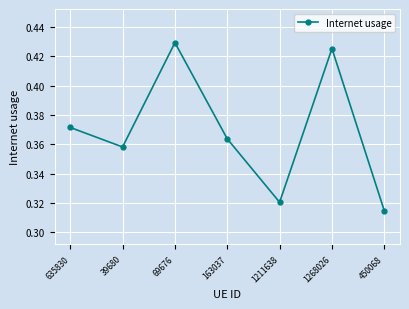

At which label is the value closest to 0?

450068